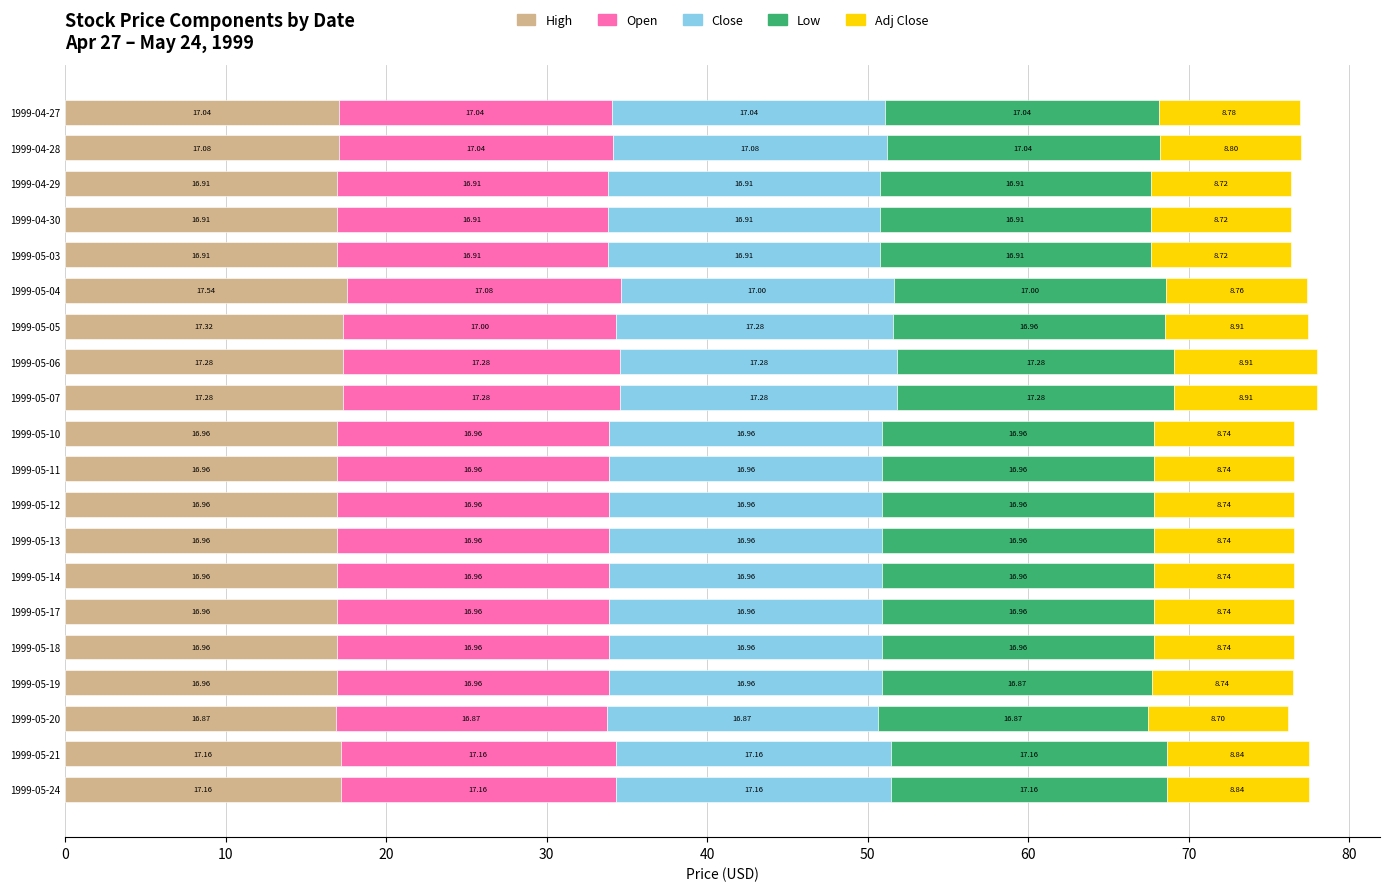

What are all the series names shown in the legend?

High, Open, Close, Low, Adj Close